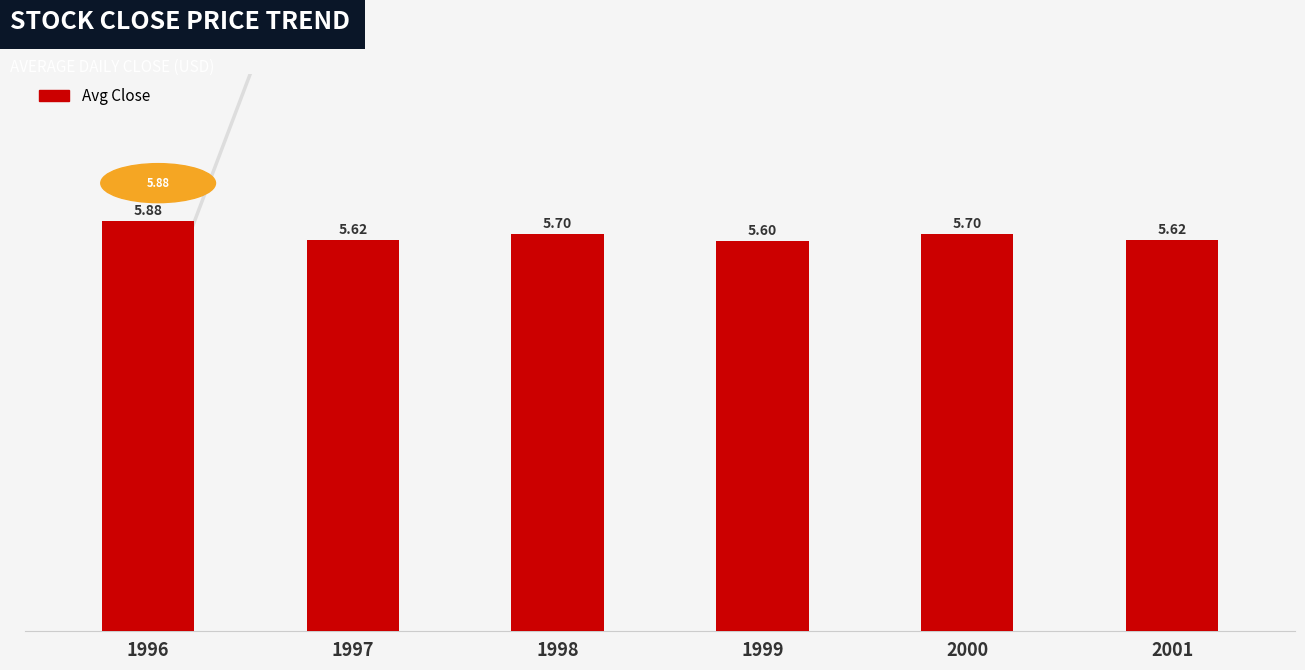

True or false: the data shows 5.7 at 2000.

True